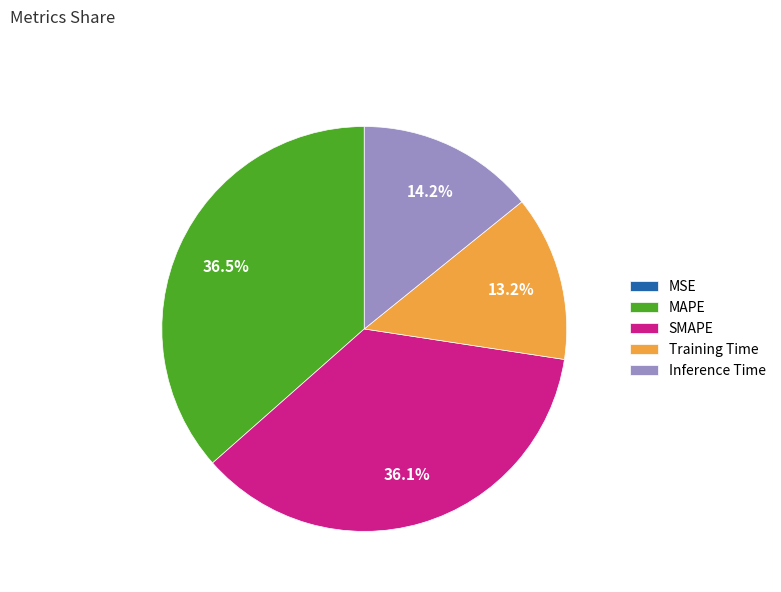

What portion of the pie excludes MAPE?

63.5%